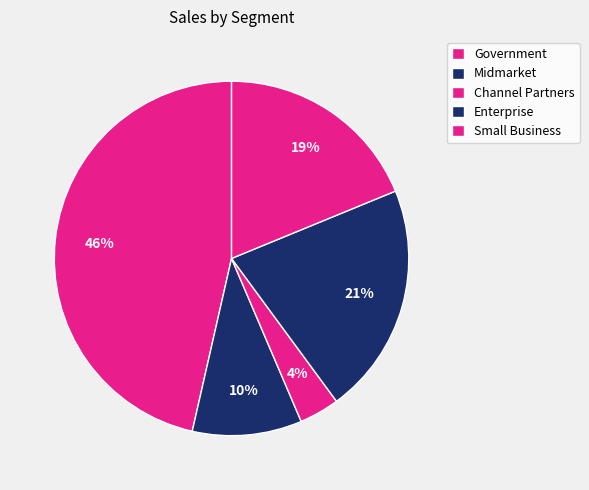

How many slices are in this pie chart?

5